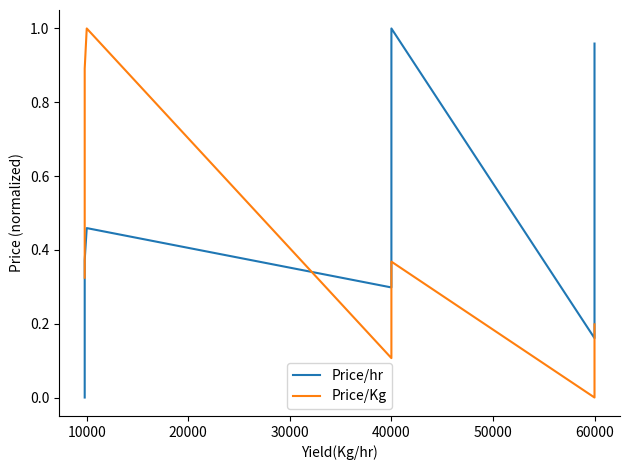

How many data points does each series have?

8